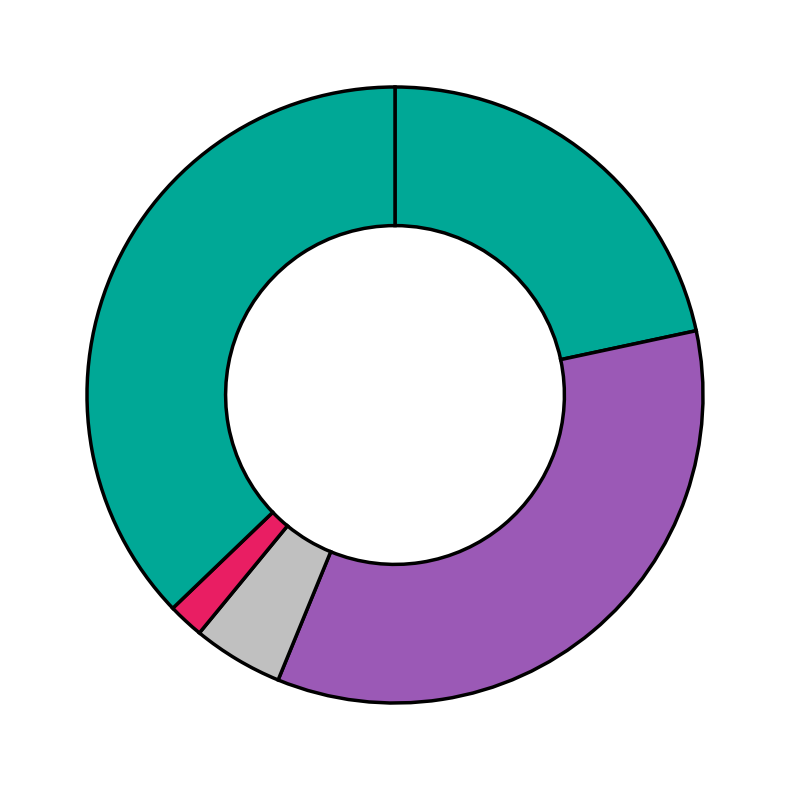

To the nearest percent, what is the difference between the largest and smallest slice percentages?

35%